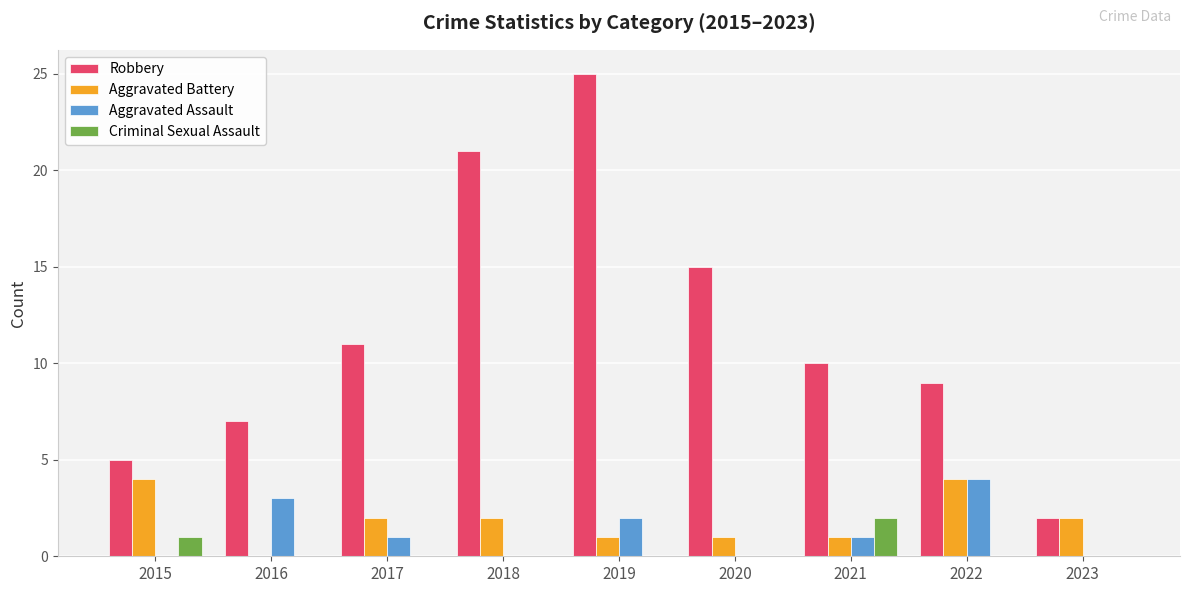

What is the total value across all series at 2023?

4